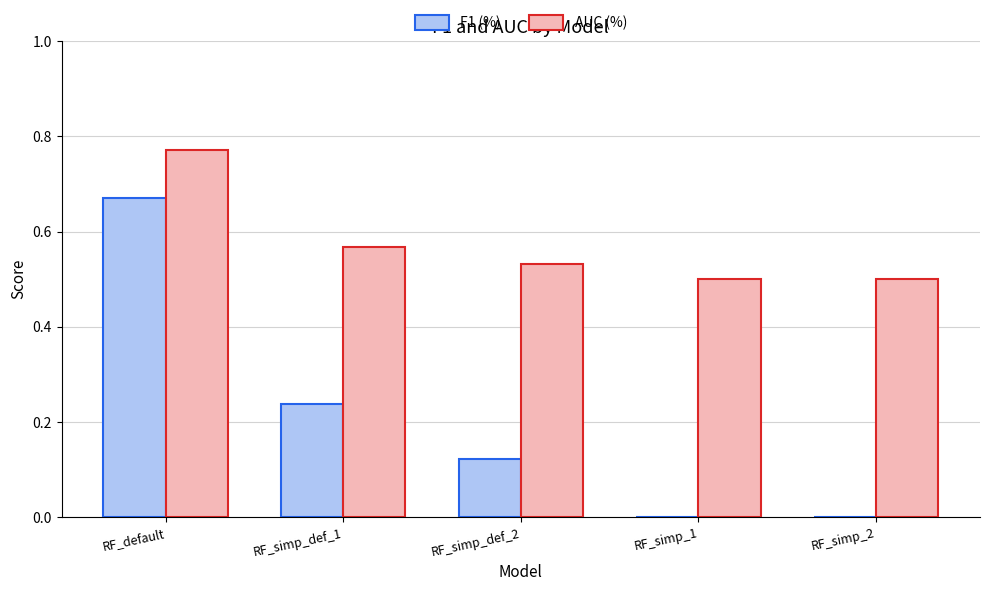

At which category does the chart reach its peak across all series?

RF_default